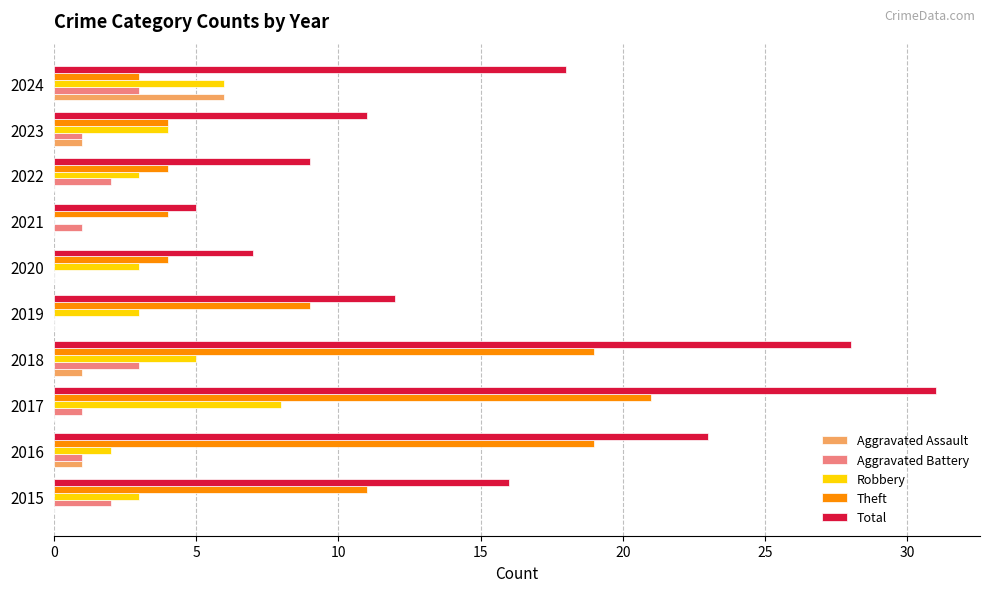

The value of Theft at 2017 is 13. True or false?

False